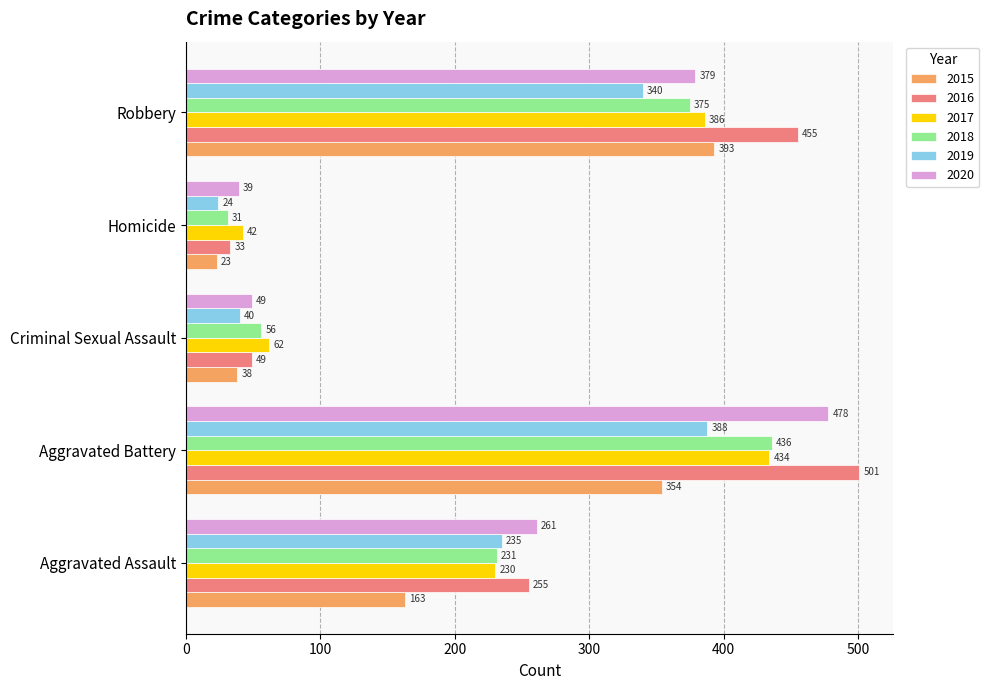

List the series in order of their peak value, lowest first.

2019, 2015, 2017, 2018, 2020, 2016